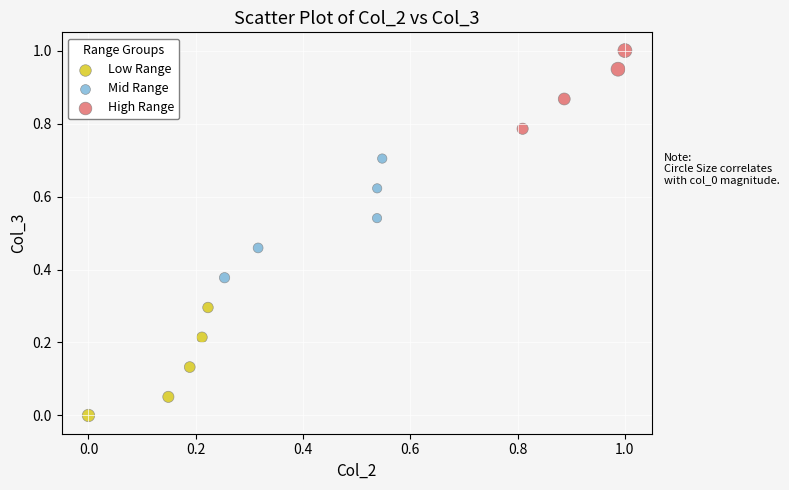

Which series reaches the maximum Y coordinate?

High Range